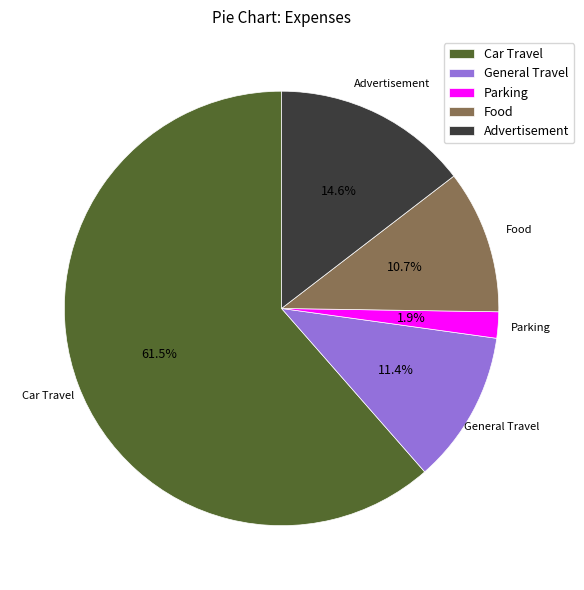

Count the number of slices in the pie.

5